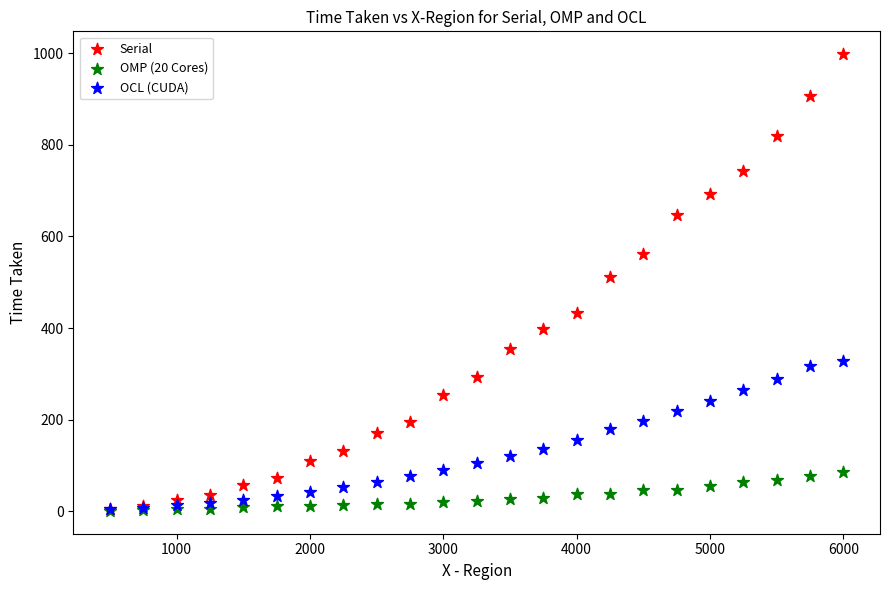

Which series contains the highest Y value?

Serial